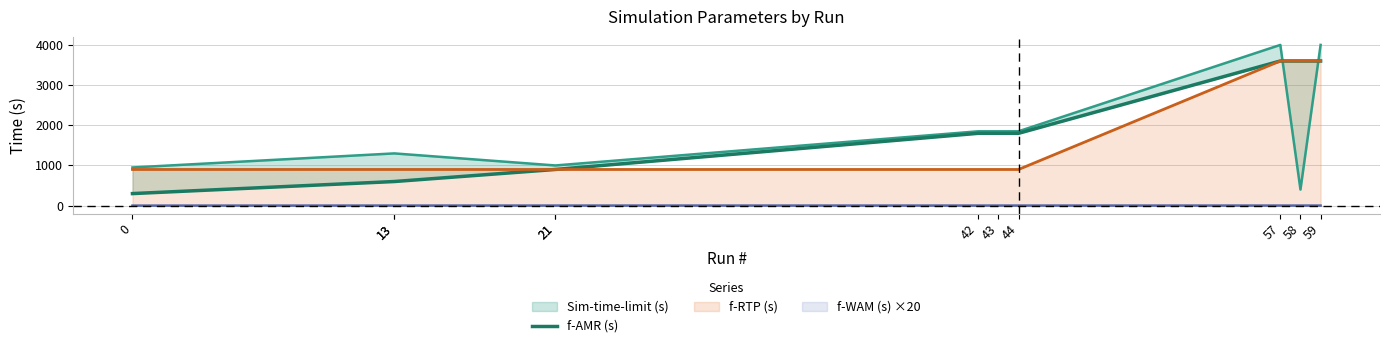

What is the sum of all values?

19500